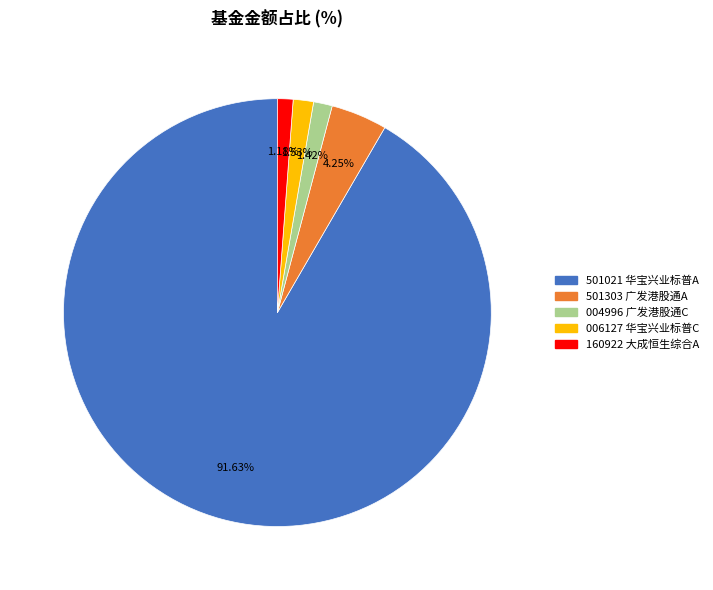

Is there any slice that represents more than half of the pie?

Yes